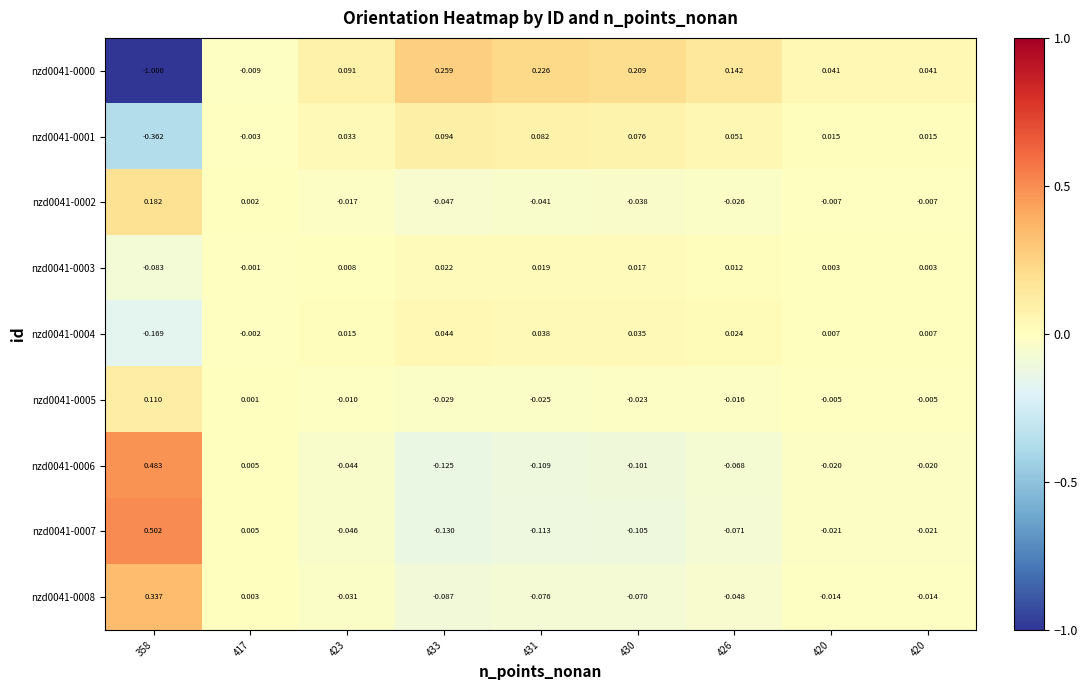

How many values in nzd0041-0001 are above zero?

7